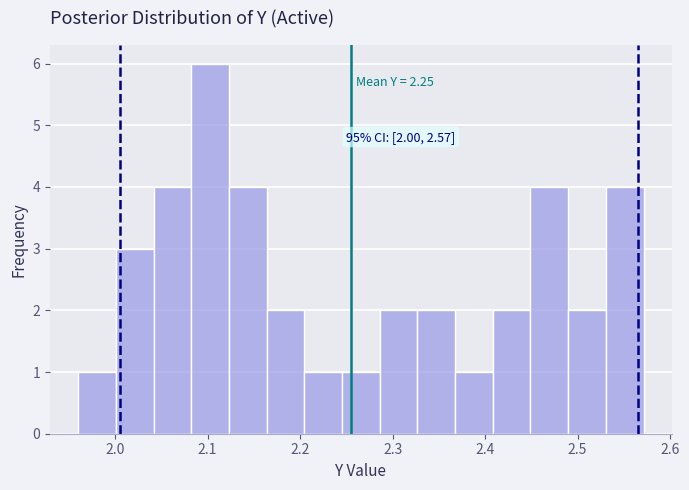

Over which range of the x-axis is the bar tallest?

2.08 to 2.12